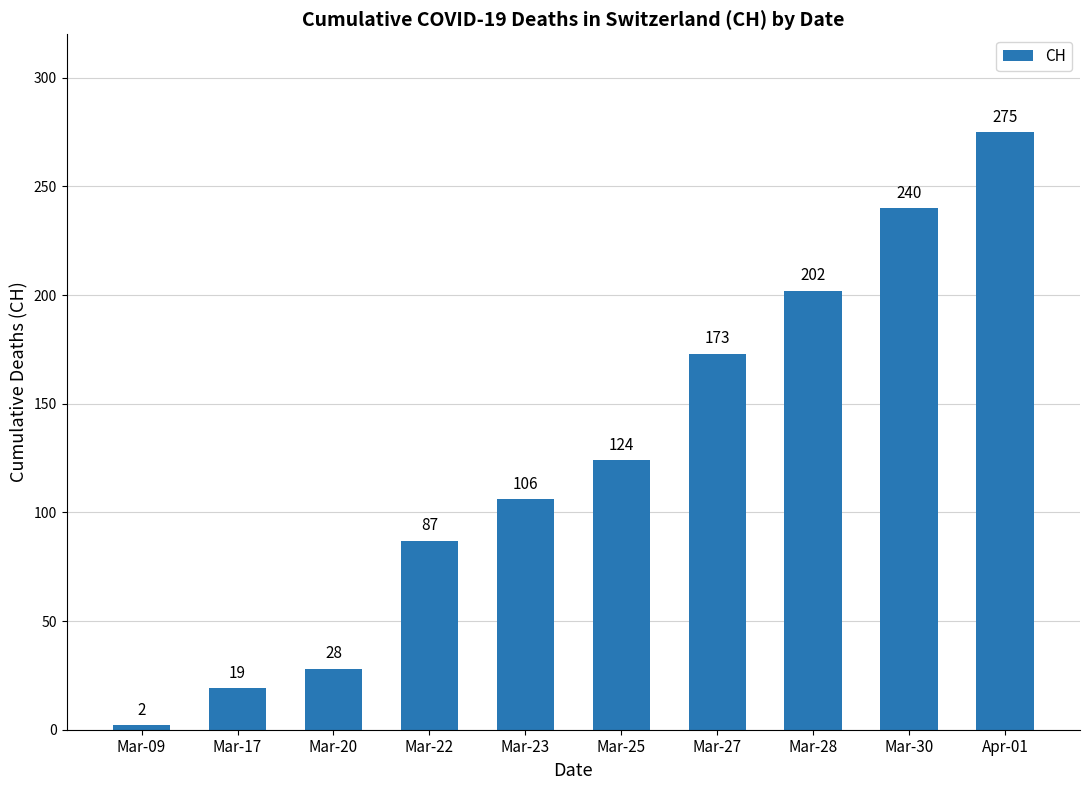

Between Mar-23 and Mar-27, which is larger?

Mar-27